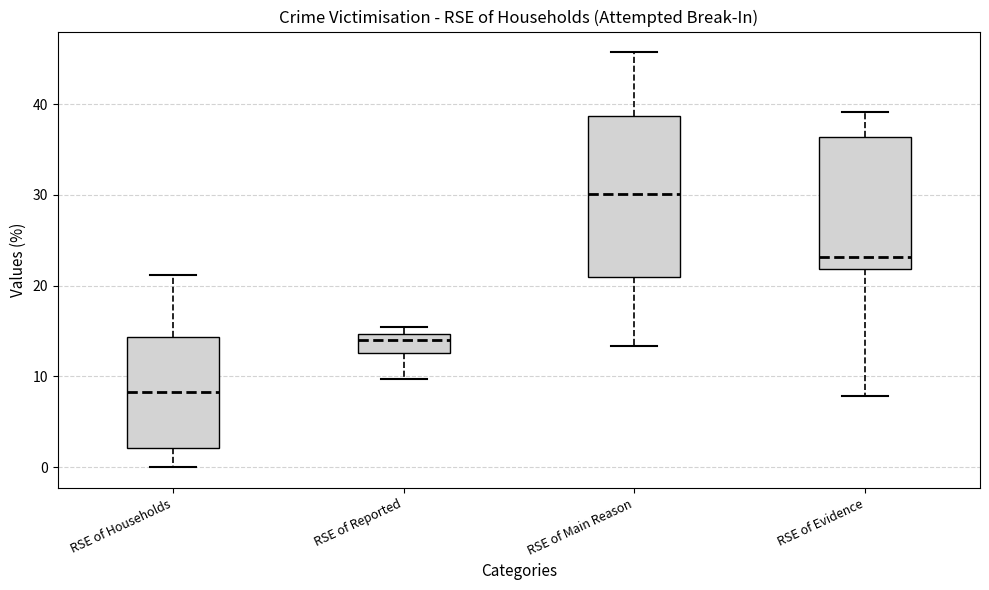

Reading left to right, read every box against the y-axis: the position of its median line, the range the box covers, and the ends of its whiskers. The values are not printed on the chart, so give them approximately, as read against the axis.

RSE of Households: median 8, box 2 to 14, whiskers 0 to 21
RSE of Reported: median 14, box 13 to 15, whiskers 10 to 15 (just above the box's upper edge)
RSE of Main Reason: median 30, box 21 to 39, whiskers 13 to 46
RSE of Evidence: median 23, box 22 to 36, whiskers 8 to 39